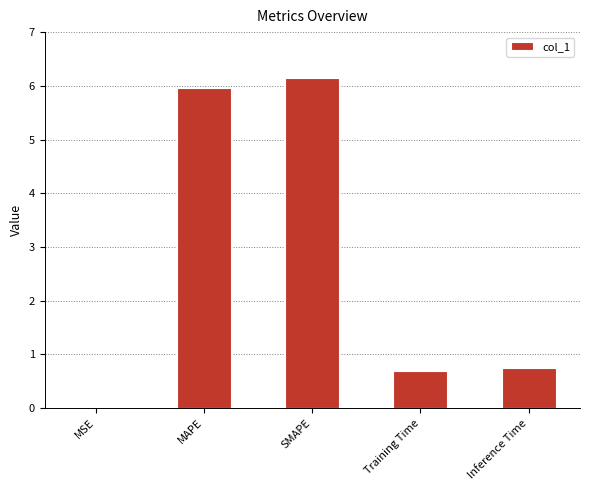

What is the average value?

2.7